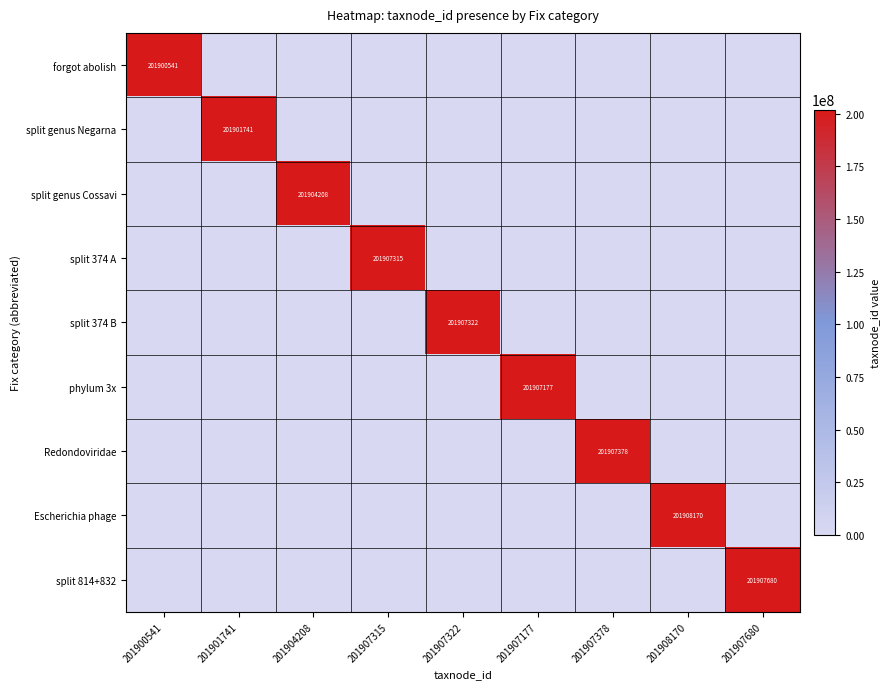

Count the number of data series in this chart.

9